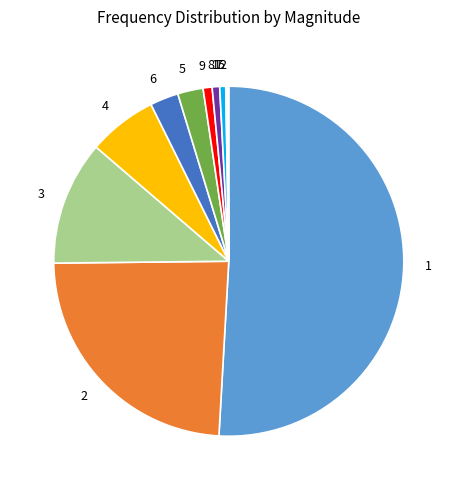

What is the majority slice?

1